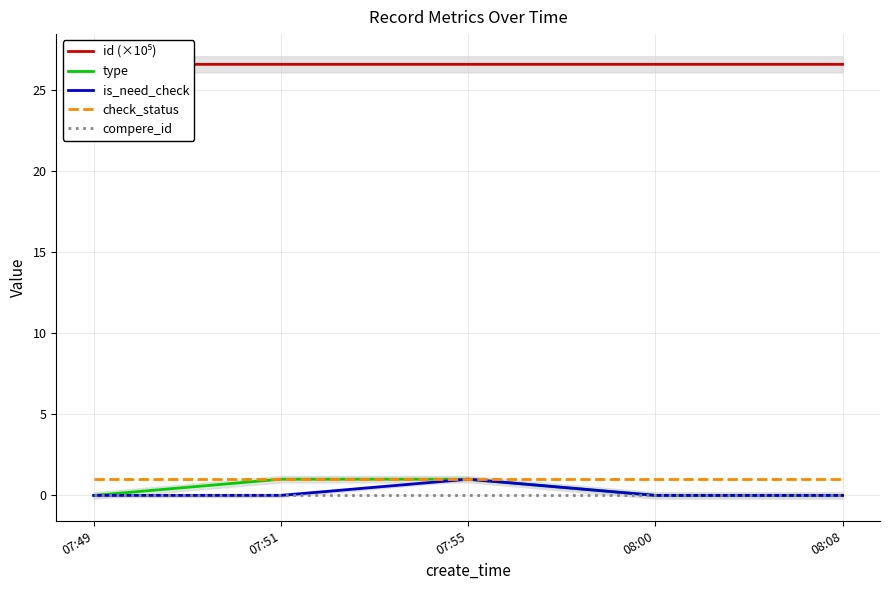

How many categories are shown in the chart?

5